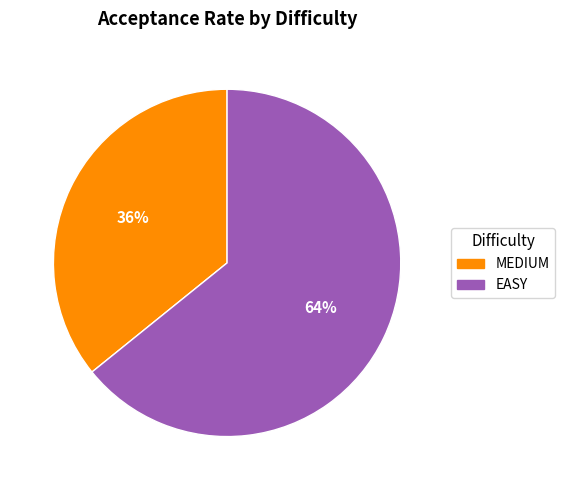

Which category accounts for the majority?

EASY